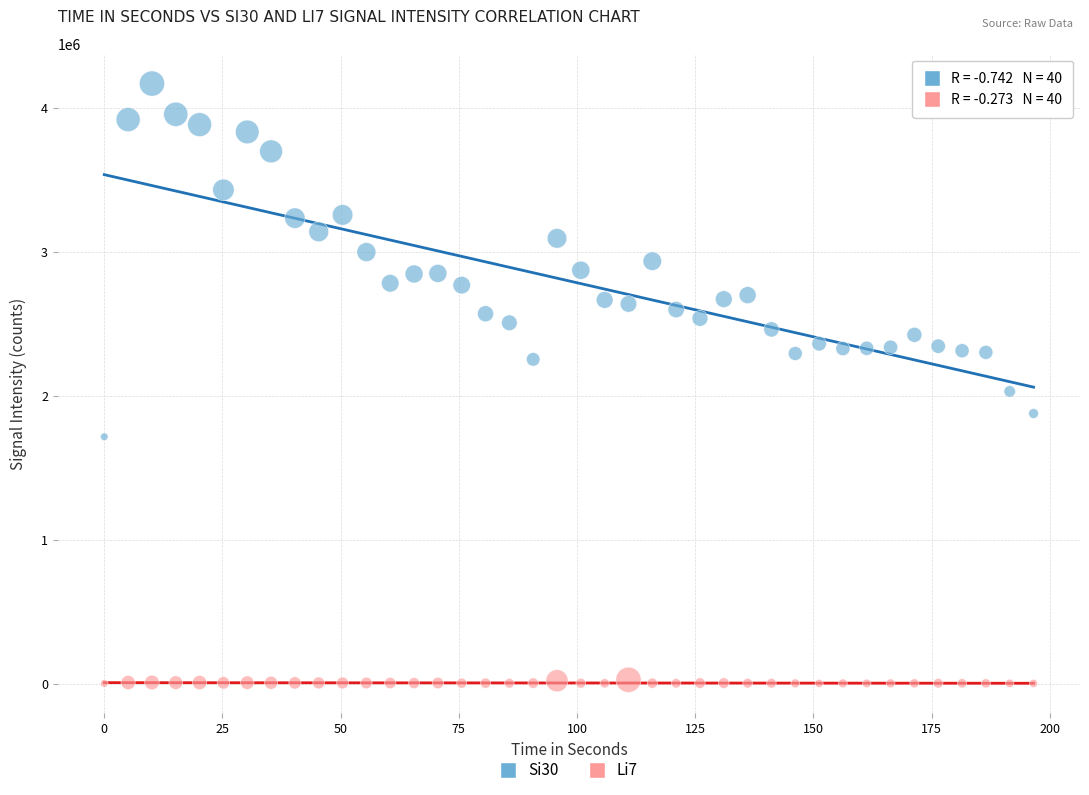

Which series has the widest spread of Y values?

Si30